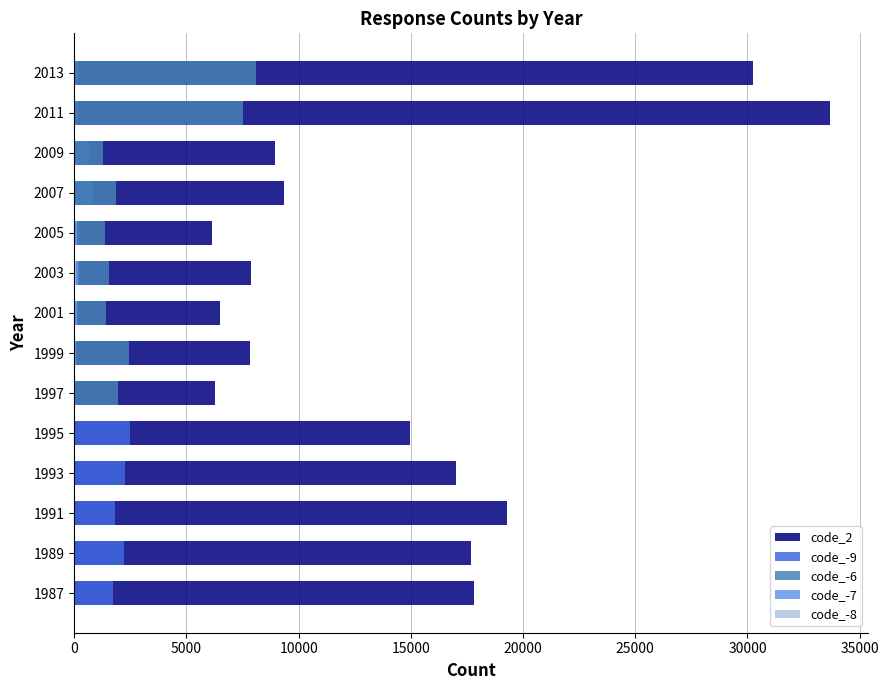

Between 1991 and 2009, which is larger?

1991